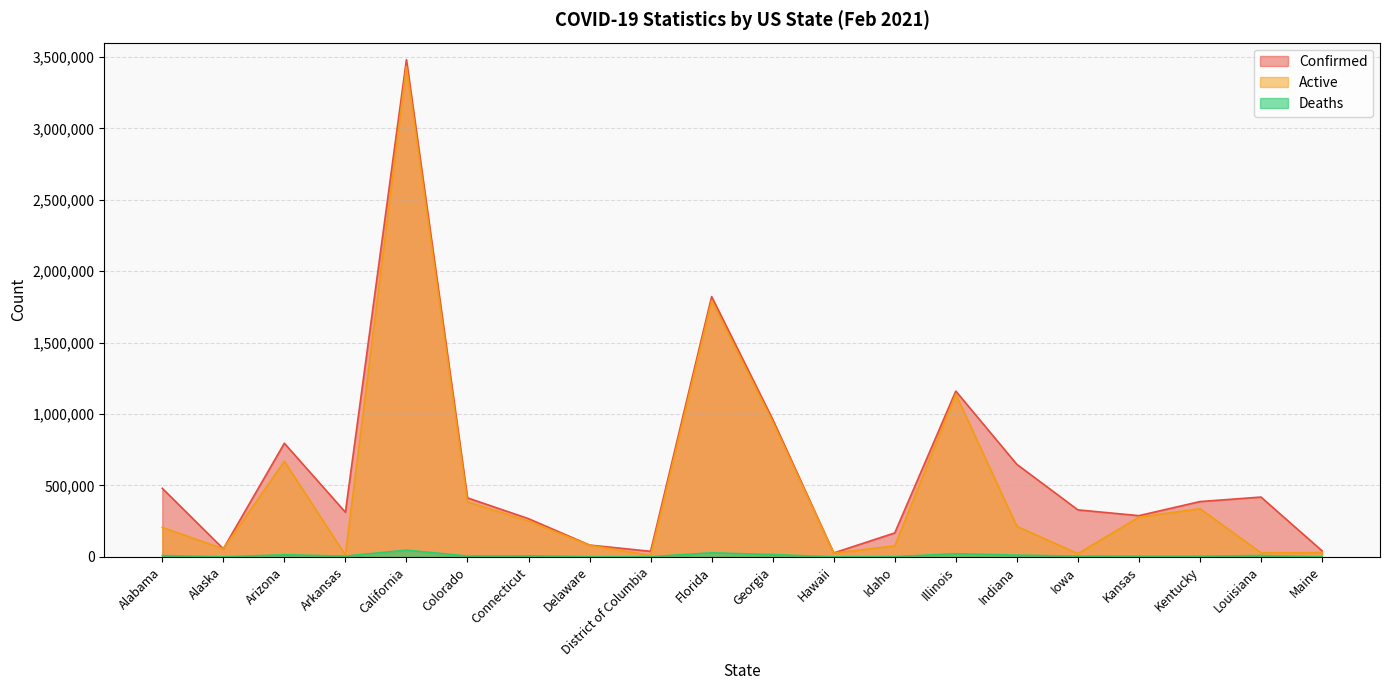

Reading left to right, extract all data points from this chart.

Confirmed: Alabama=479856	Alaska=56410	Arizona=795323	Arkansas=312562	California=3480228	Colorado=412983	Connecticut=267337	Delaware=82672	District of Columbia=38796	Florida=1821937	Georgia=962808	Hawaii=27584	Idaho=167483	Illinois=1160523	Indiana=647657	Iowa=329039	Kansas=288475	Kentucky=387090	Louisiana=418585	Maine=42425
Active: Alabama=205993	Alaska=56123	Arizona=669202	Arkansas=12249	California=3433354	Colorado=385274	Connecticut=250156	Delaware=81390	District of Columbia=10268	Florida=1793254	Georgia=946958	Hawaii=26591	Idaho=76554	Illinois=1138436	Indiana=213658	Iowa=22607	Kansas=278089	Kentucky=337212	Louisiana=28636	Maine=29137
Deaths: Alabama=9242	Alaska=282	Arizona=14948	Arkansas=5252	California=47224	Colorado=5814	Connecticut=7381	Delaware=1356	District of Columbia=979	Florida=28683	Georgia=15850	Hawaii=425	Idaho=1803	Illinois=22087	Indiana=12149	Iowa=5236	Kansas=4367	Kentucky=4272	Louisiana=9276	Maine=647